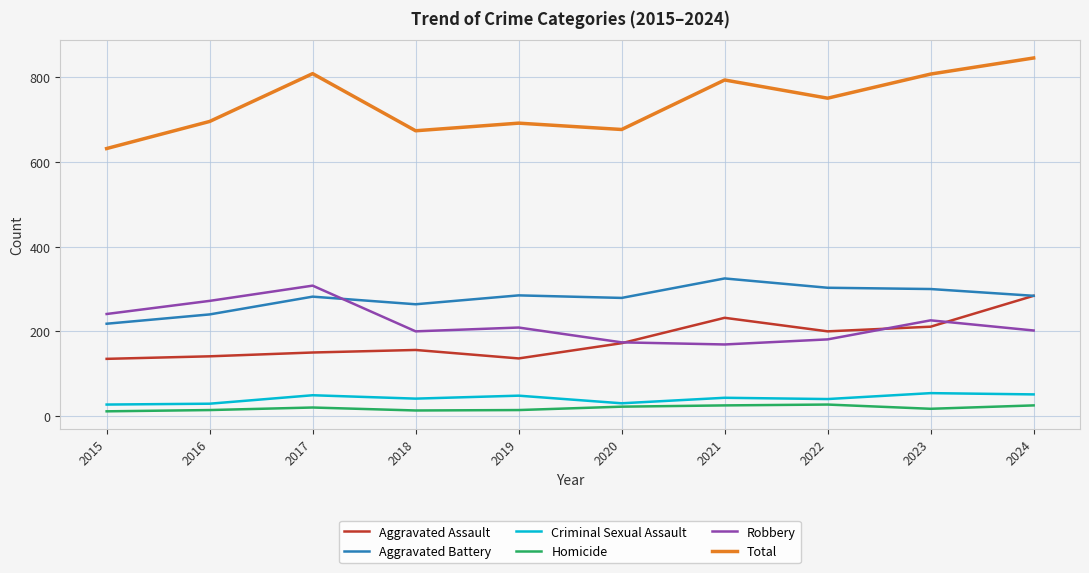

Which series has the largest total across all categories?

Total